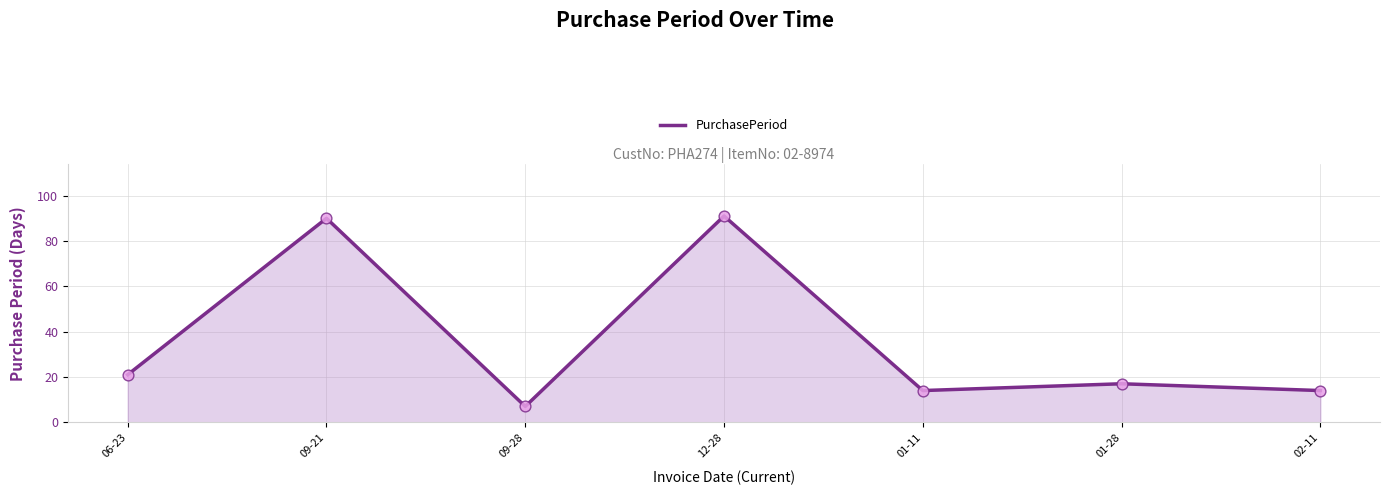

What is the ratio of the value at 09-21 to the value at 09-28?

12.9